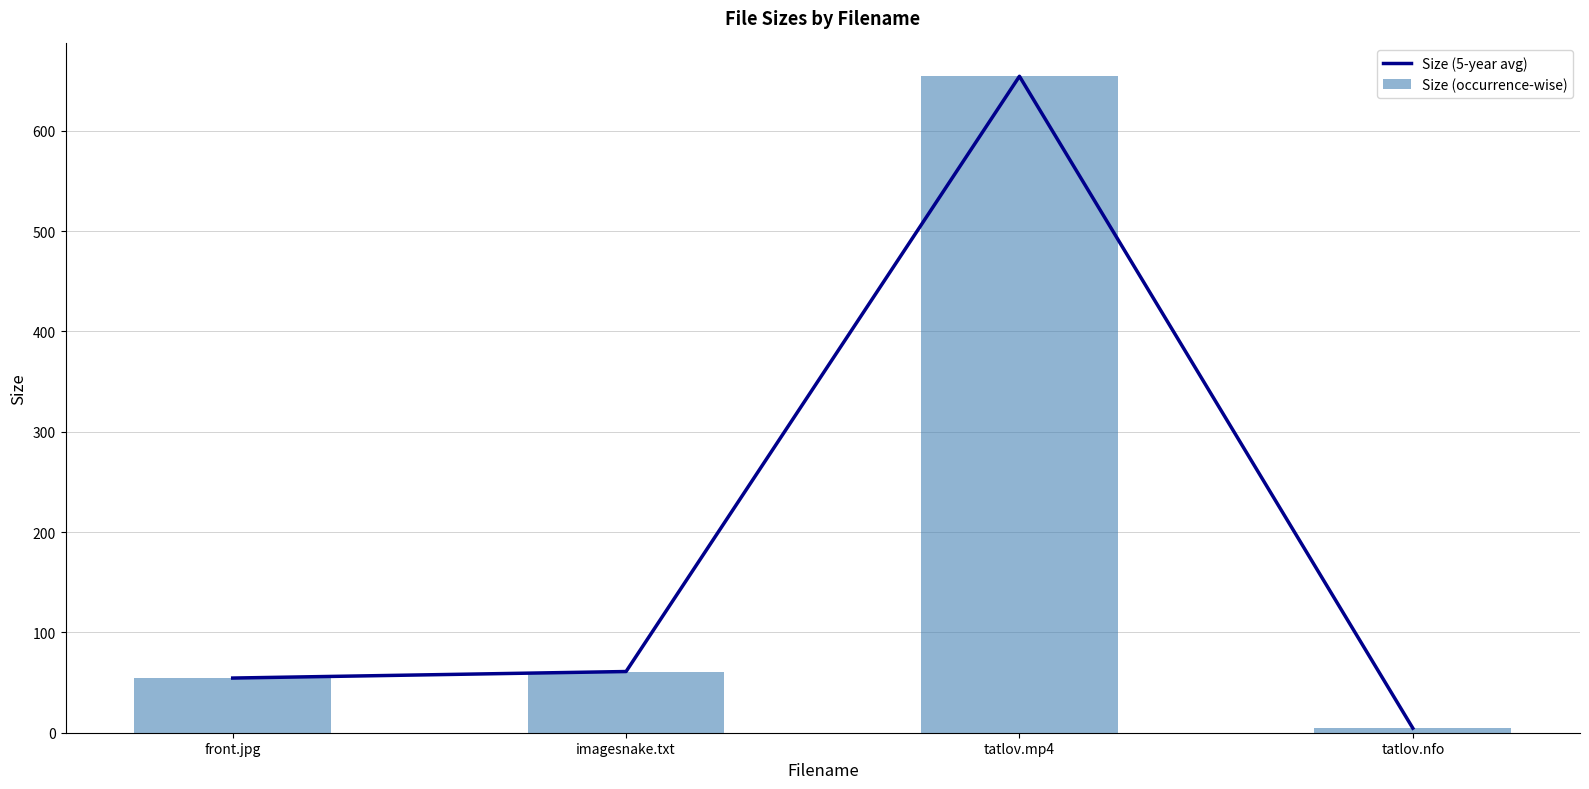

Reading left to right, list all the values displayed in this chart.

Size (5-year avg): 54.5	61.0	654.3	4.5
Size (occurrence-wise): 54.5	61.0	654.3	4.5